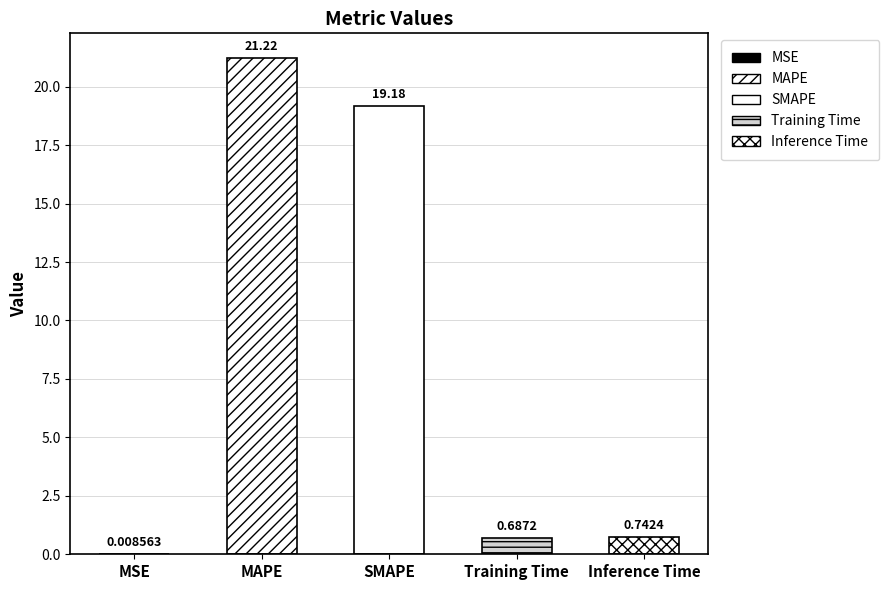

What is the change in value from SMAPE to Inference Time?

-18.4